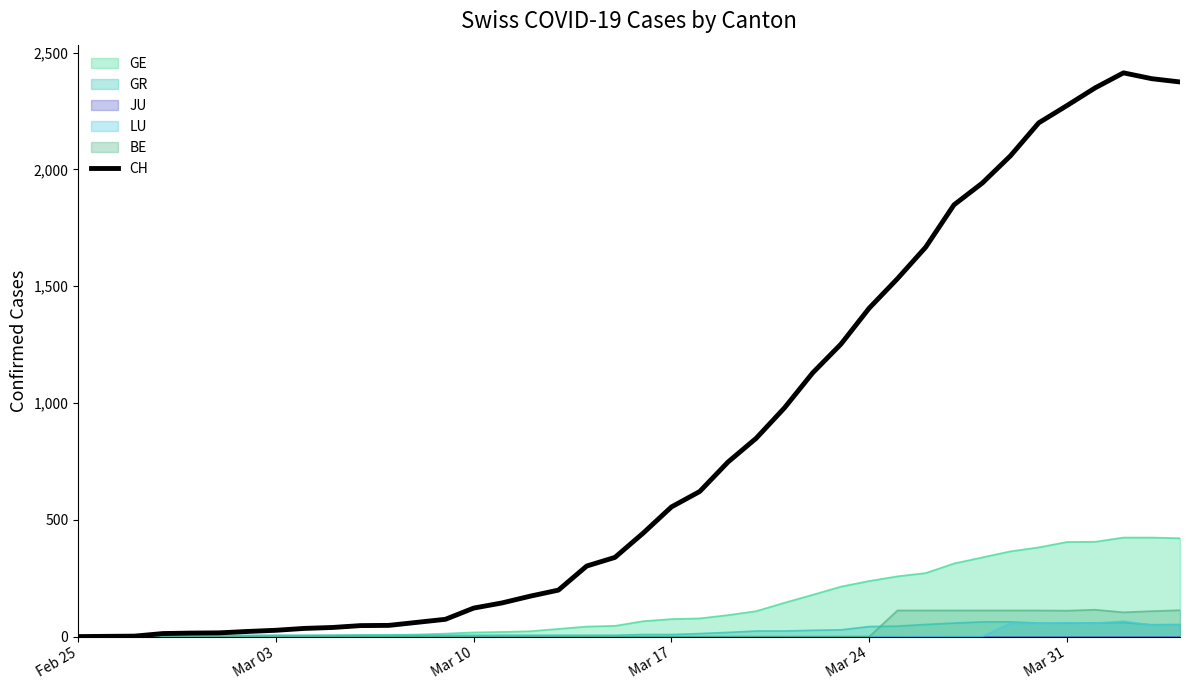

What is the value of the 5th point from the left?

15